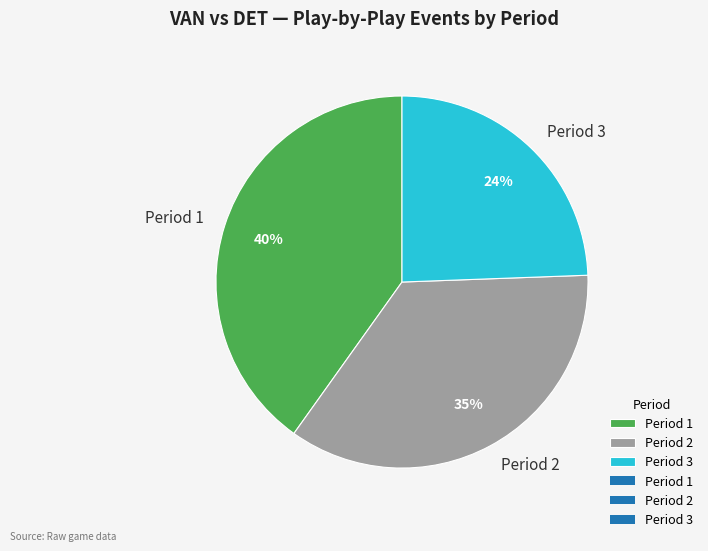

To the nearest percent, what is the average slice percentage?

33%